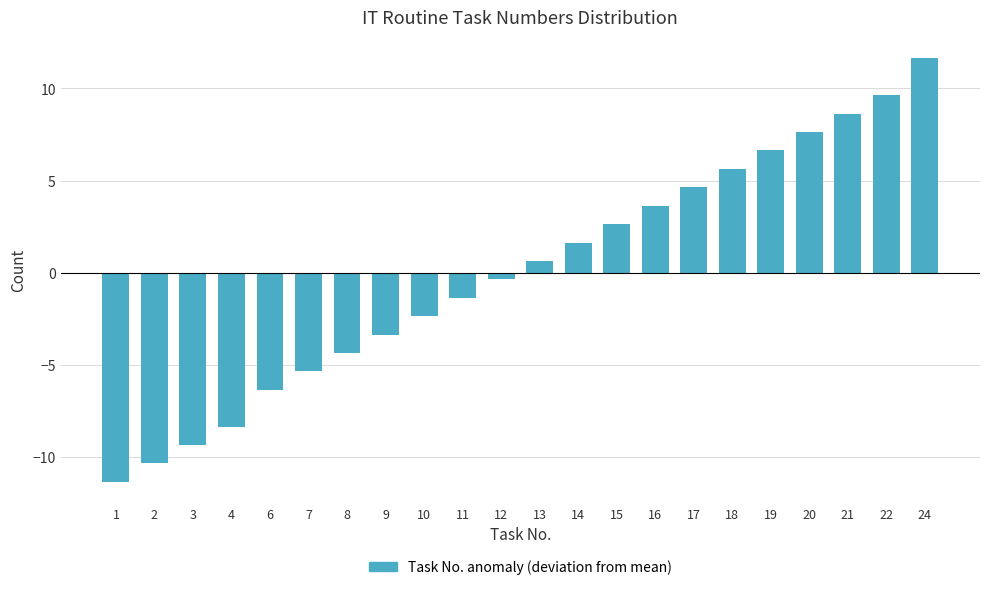

Reading right to left, list all the values displayed in this chart.

24=11.6	22=9.6	21=8.6	20=7.6	19=6.6	18=5.6	17=4.6	16=3.6	15=2.6	14=1.6	13=0.6	12=-0.4	11=-1.4	10=-2.4	9=-3.4	8=-4.4	7=-5.4	6=-6.4	4=-8.4	3=-9.4	2=-10.4	1=-11.4